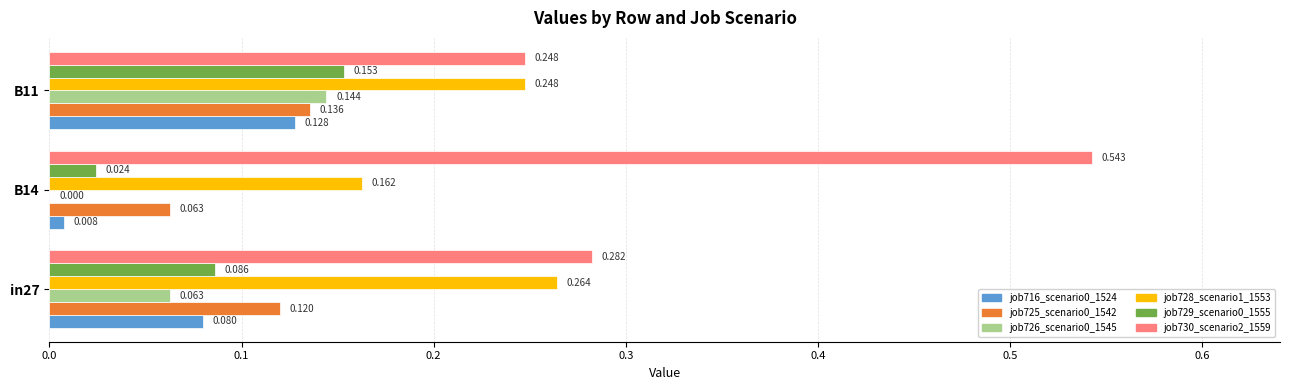

Is the value of job716_scenario0_1524 at in27 greater than the value of job729_scenario0_1555 at B11?

No